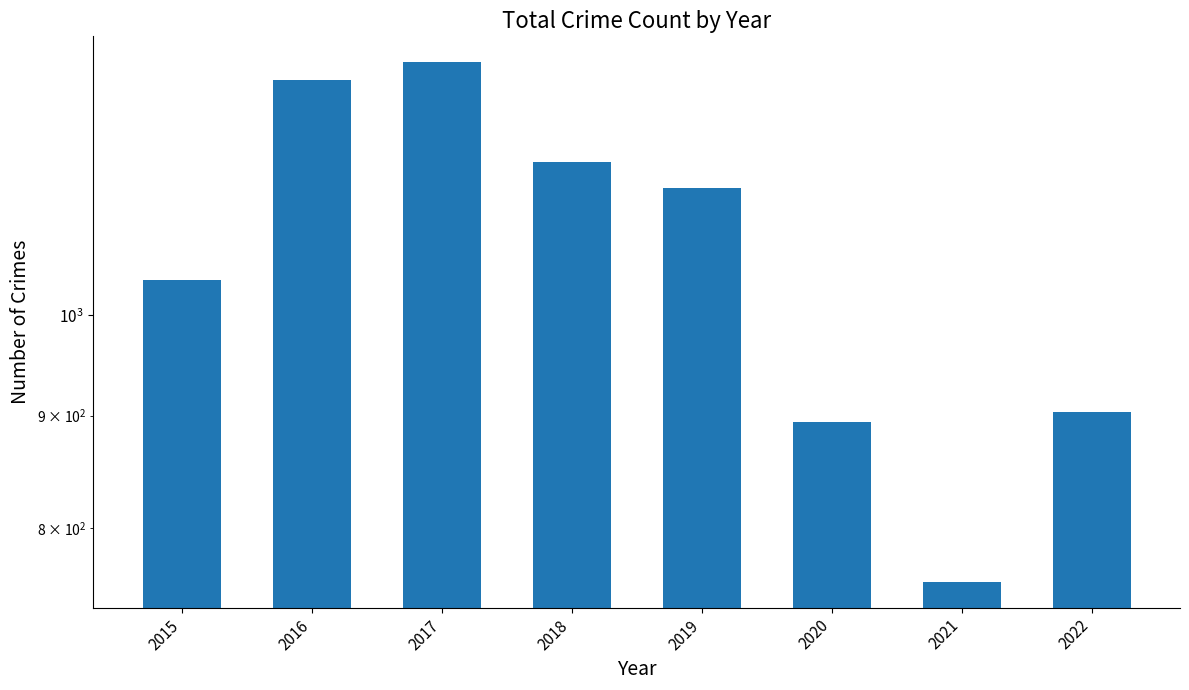

Rank the categories by value from lowest to highest.

2021, 2020, 2022, 2015, 2019, 2018, 2016, 2017